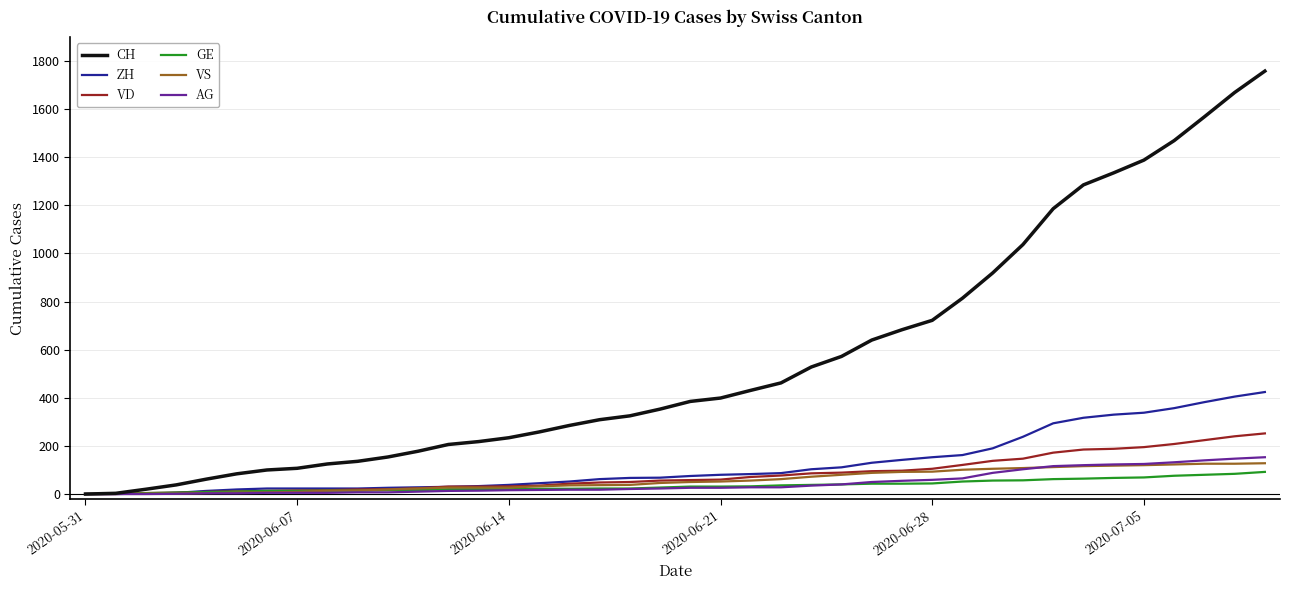

Which series has the widest spread of values?

CH